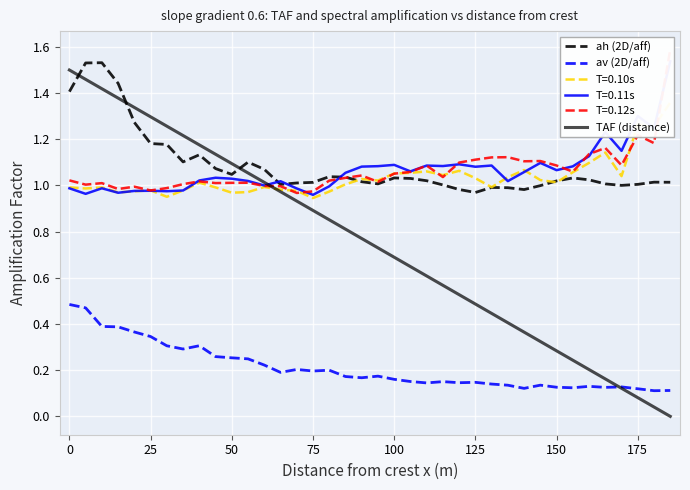

What is the highest value of the av (2D/aff) series?

0.5